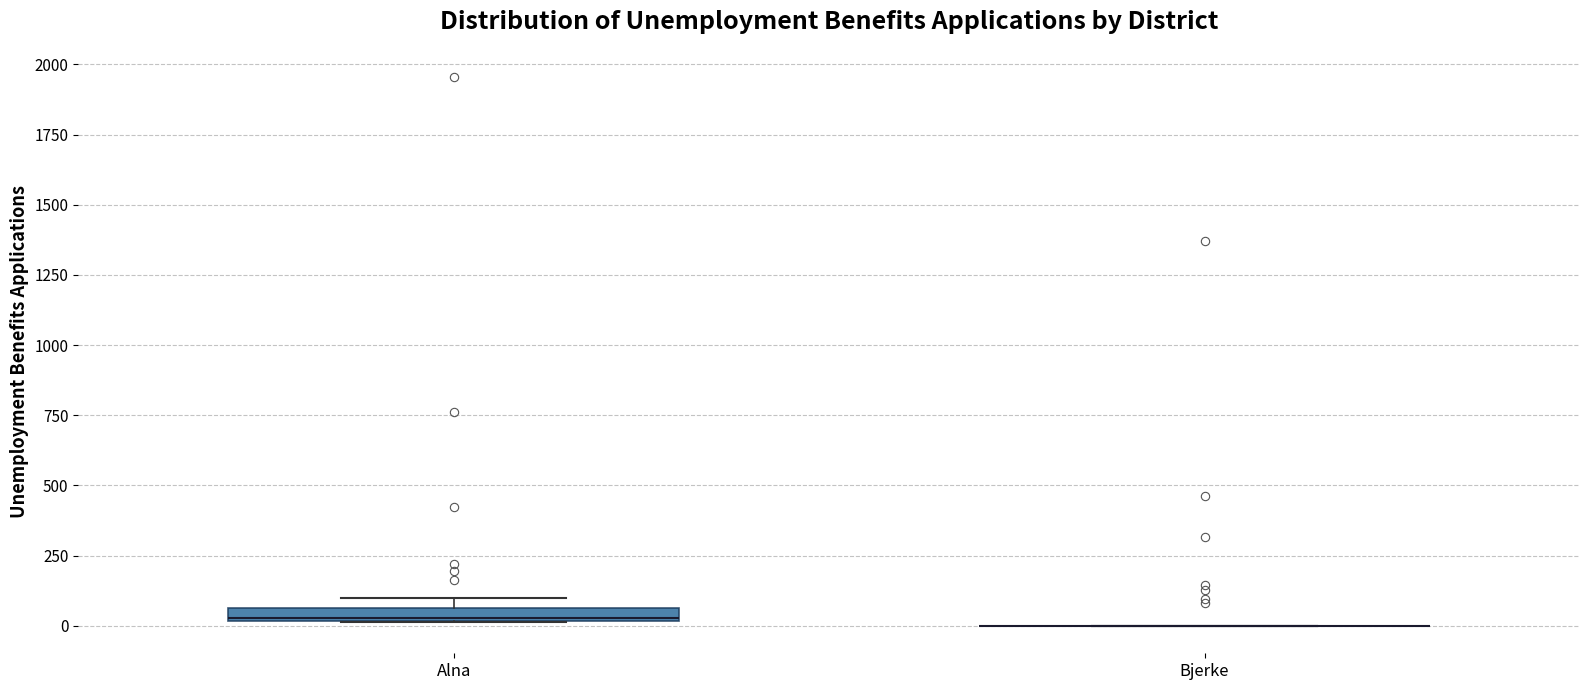

Where is the upper edge of the box for Alna on the y-axis? The values are not printed on the chart, so give them approximately, as read against the axis.

50